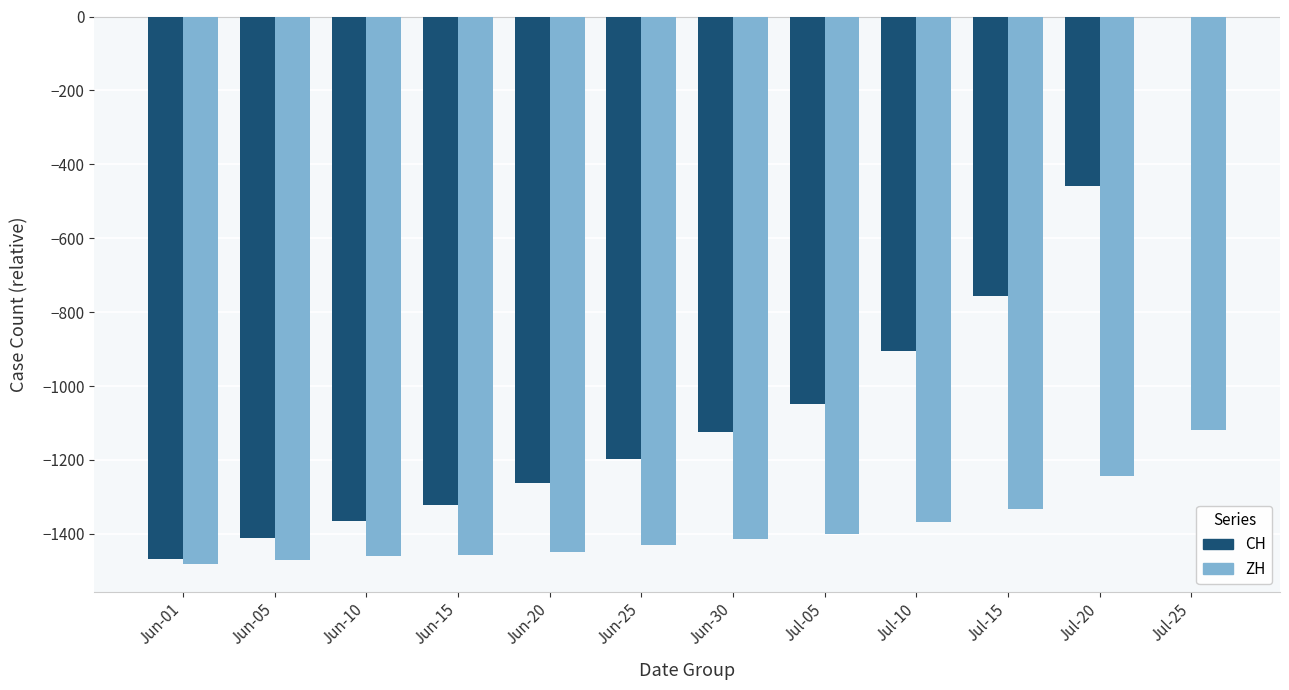

At which label is CH closest to -734?

Jul-15